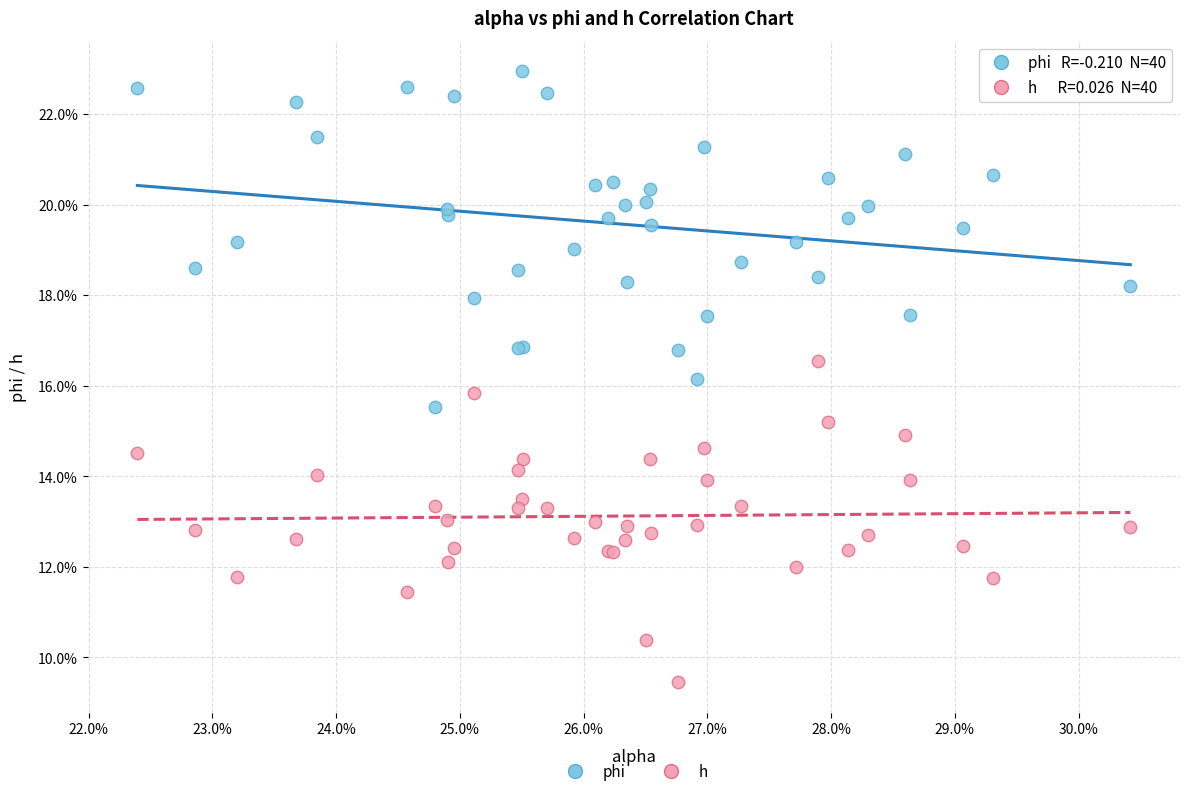

Which series reaches the minimum Y coordinate?

h